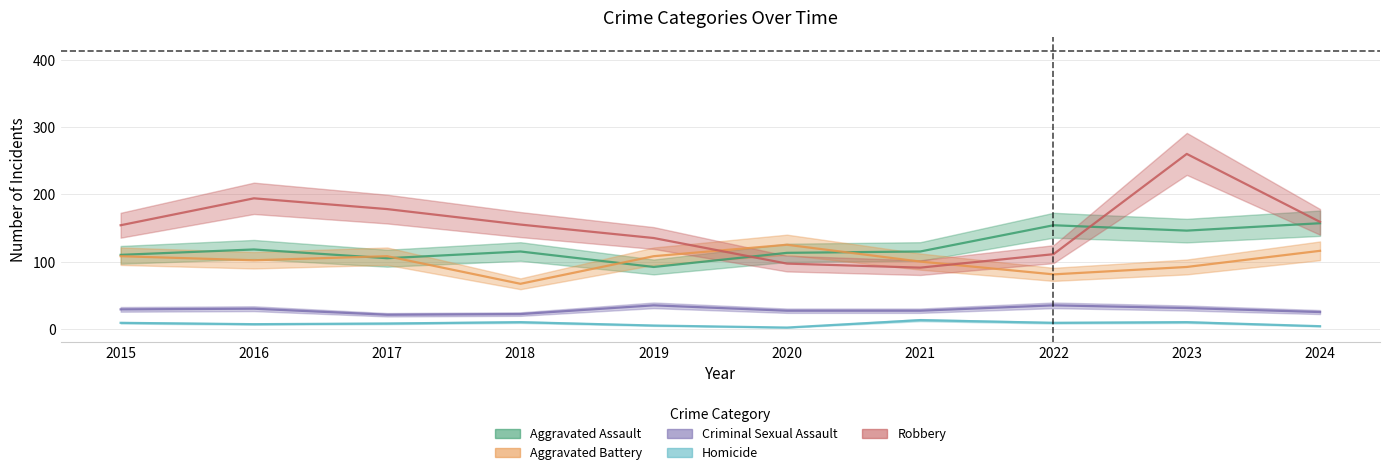

The Robbery series shows 443 at 2023. True or false?

False